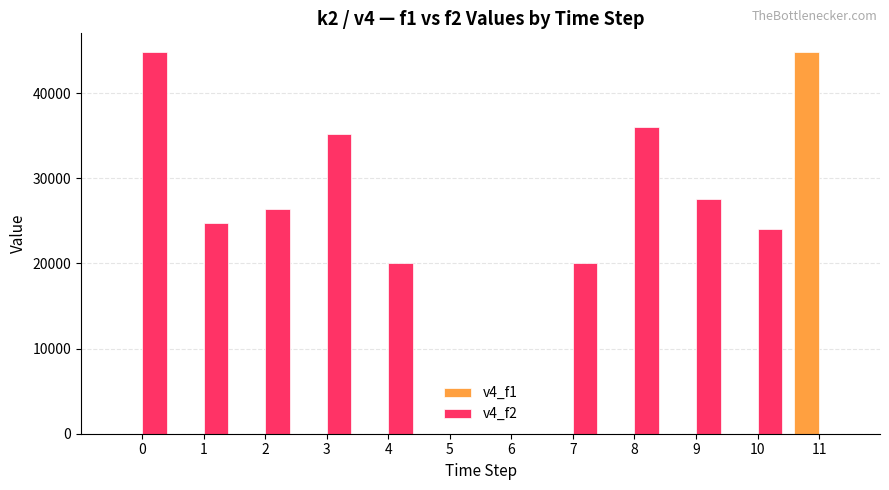

What are all the series names shown in the legend?

v4_f1, v4_f2